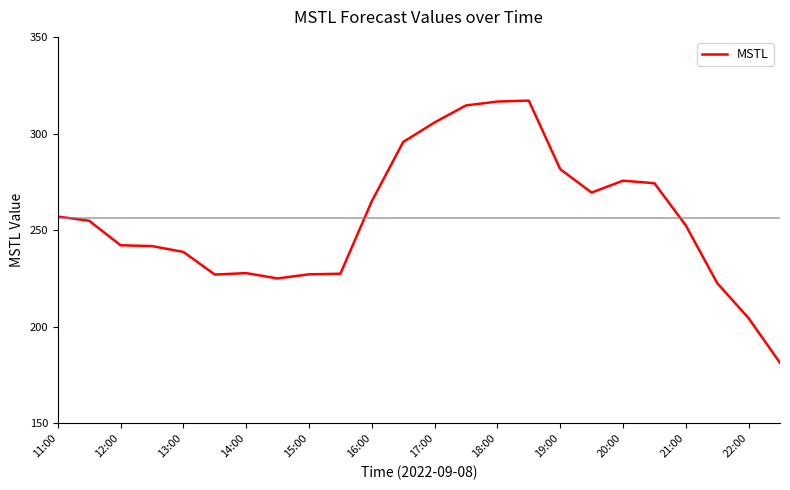

What is the minimum value shown in the chart?

181.3